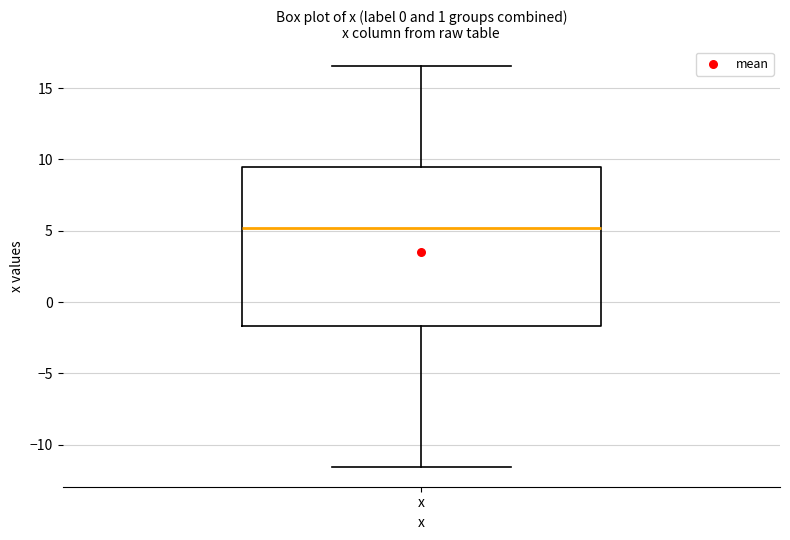

Read this box plot against the y-axis: the position of the median line, the range covered by the box, and the ends of both whiskers. The values are not printed on the chart, so give them approximately, as read against the axis.

median 5.0, box -1.5 to 9.5, whiskers -11.5 to 16.5